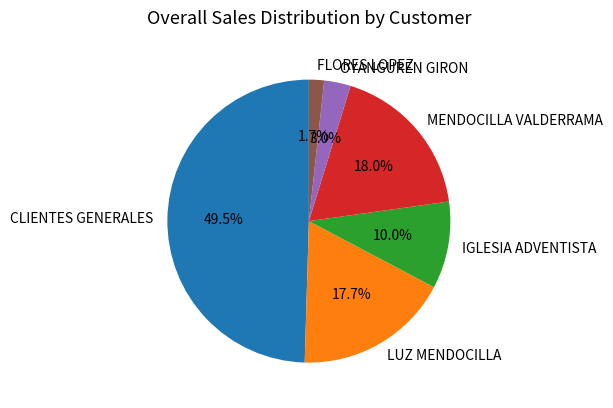

Between OYANGUREN GIRON and CLIENTES GENERALES, which is larger?

CLIENTES GENERALES